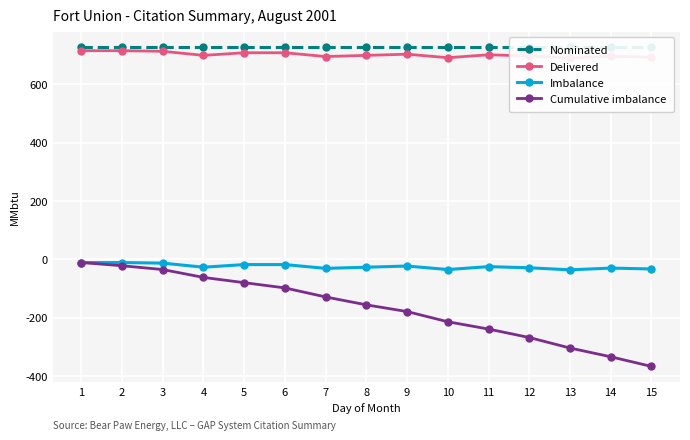

Rank the categories by Imbalance value from highest to lowest.

1, 2, 3, 5, 6, 9, 11, 4, 8, 12, 14, 7, 15, 10, 13